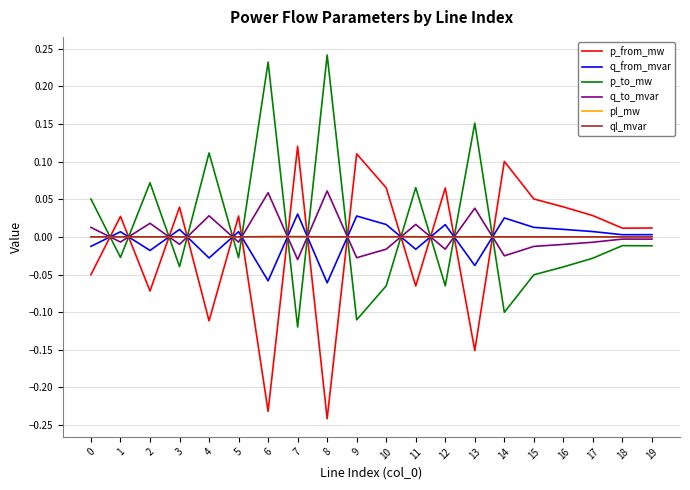

At which category does q_to_mvar reach its first local peak?

2